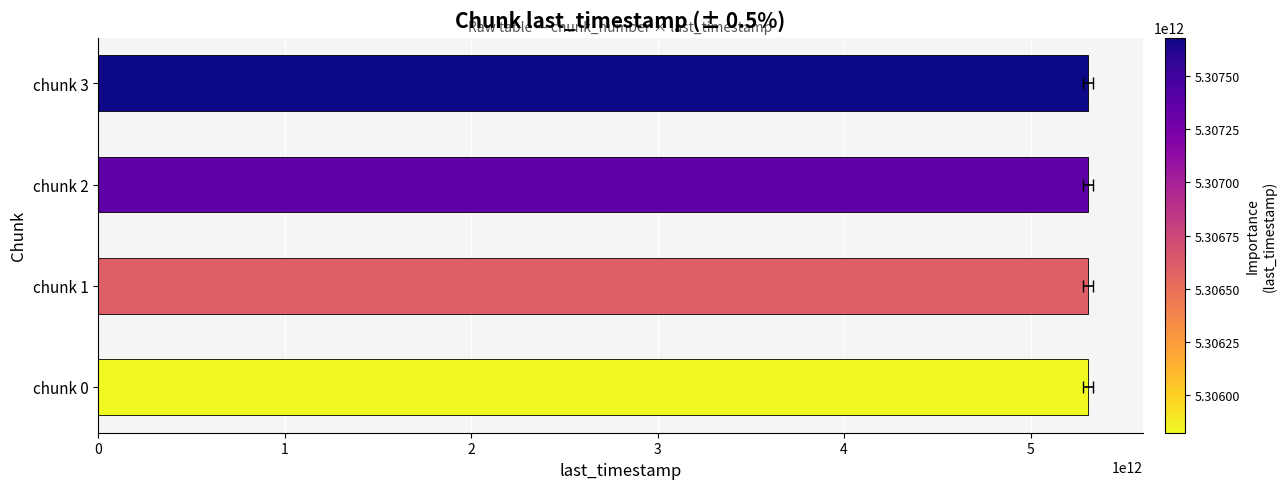

Where does the data first go above 5307363514050?

chunk 3